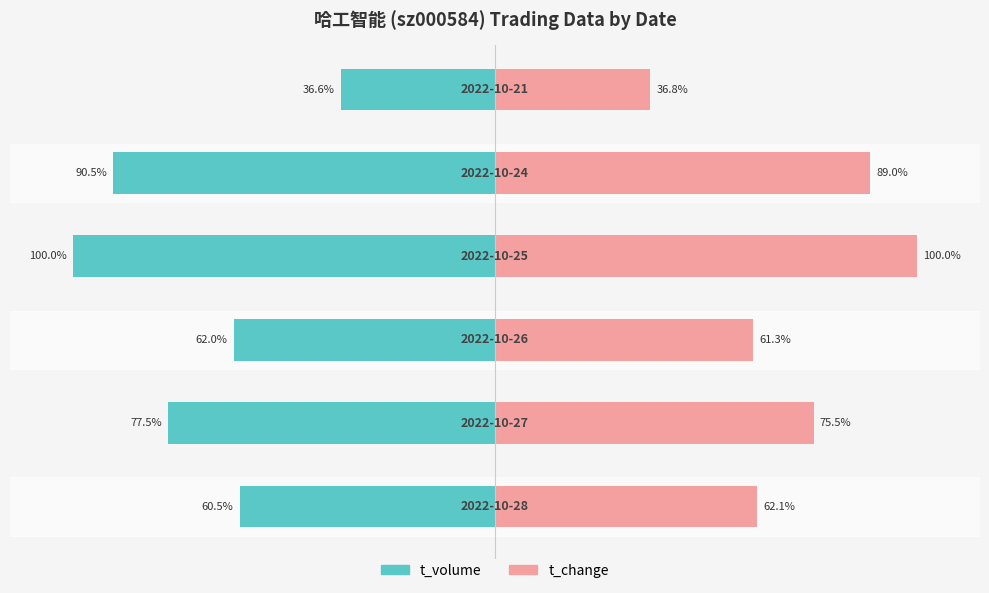

How many groups of bars are there?

6